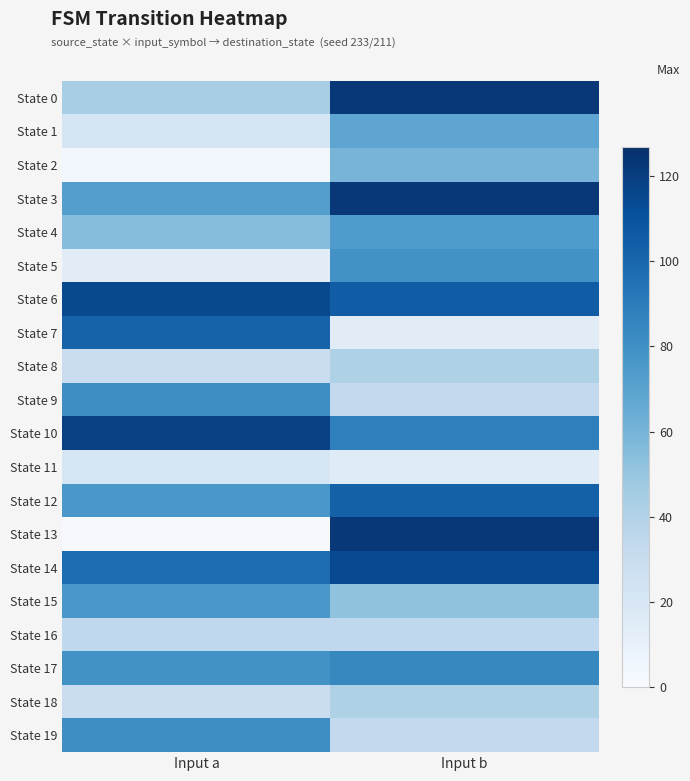

Reading left to right, what are all the values shown in this chart?

State 0: Input a=44	Input b=123
State 1: Input a=21	Input b=68
State 2: Input a=3	Input b=60
State 3: Input a=72	Input b=123
State 4: Input a=55	Input b=74
State 5: Input a=14	Input b=79
State 6: Input a=115	Input b=105
State 7: Input a=102	Input b=14
State 8: Input a=29	Input b=41
State 9: Input a=81	Input b=33
State 10: Input a=119	Input b=88
State 11: Input a=20	Input b=15
State 12: Input a=76	Input b=103
State 13: Input a=1	Input b=123
State 14: Input a=97	Input b=114
State 15: Input a=76	Input b=52
State 16: Input a=34	Input b=34
State 17: Input a=79	Input b=84
State 18: Input a=29	Input b=41
State 19: Input a=81	Input b=33